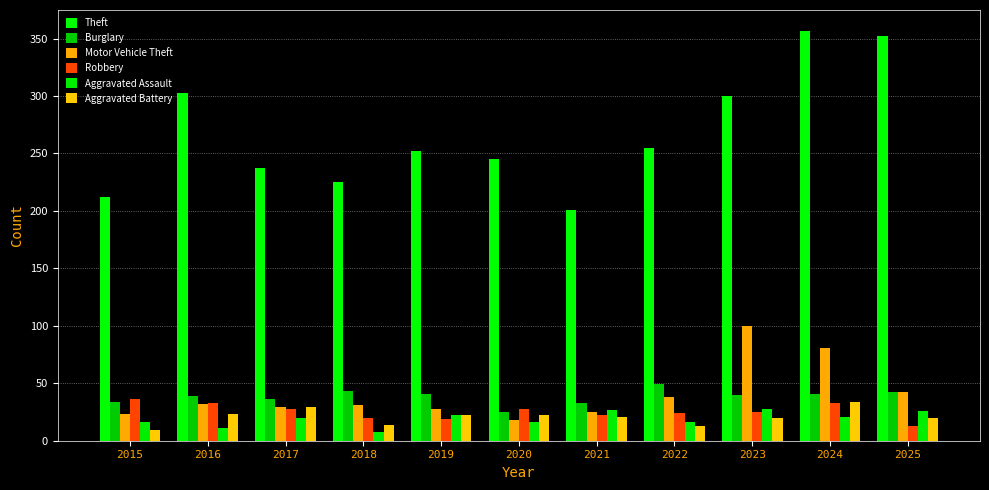

Which category has the lowest value across all series?

2018